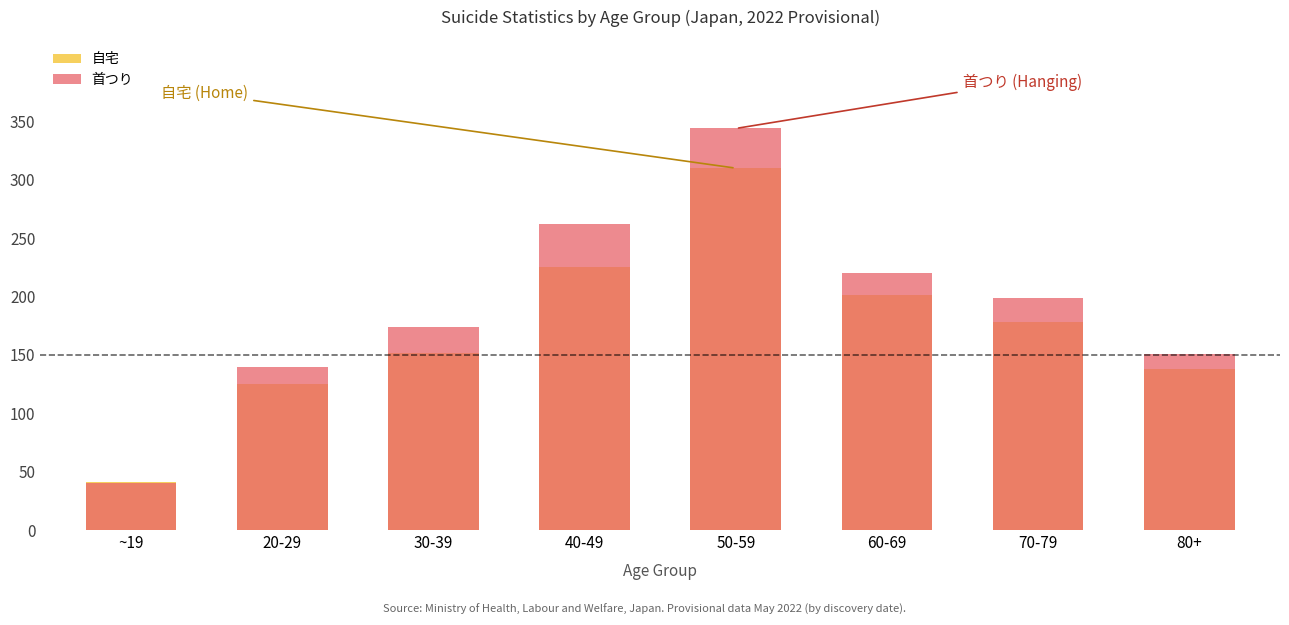

What is the label of the 4th bar from the left?

40-49